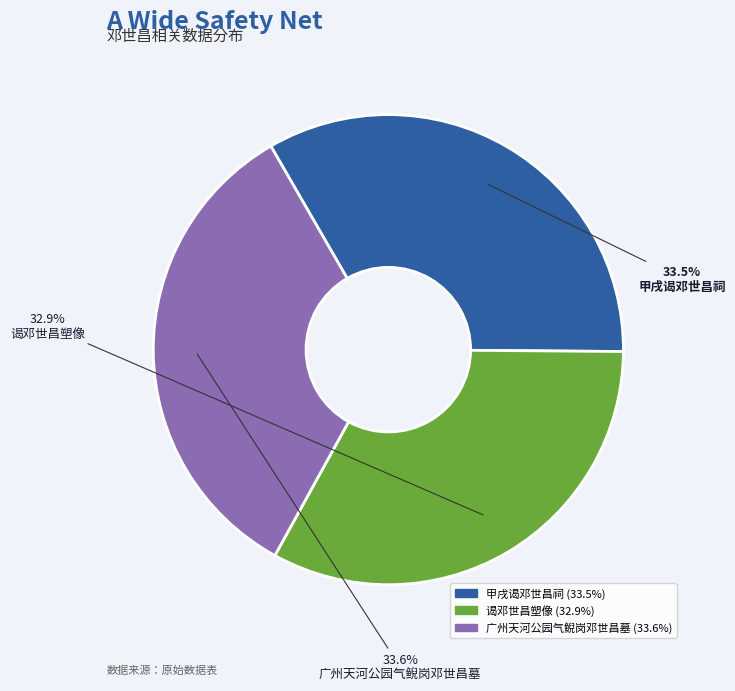

Which category has the smallest portion of the pie?

谒邓世昌塑像